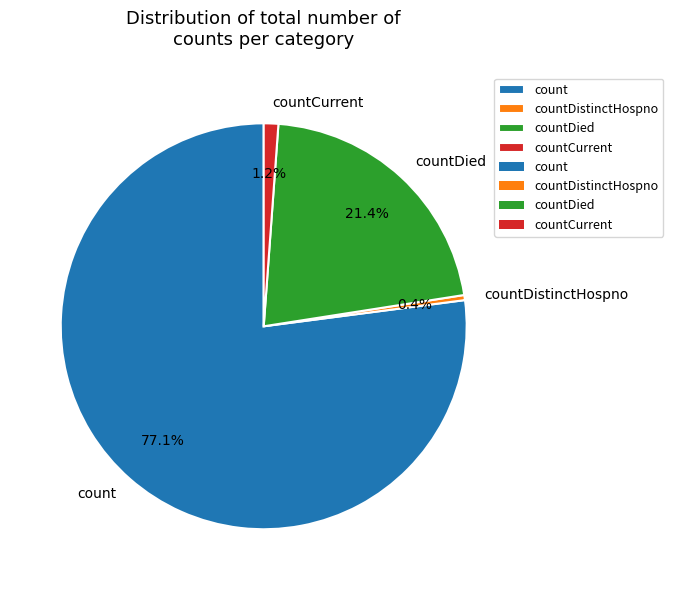

To the nearest percent, what portion does countCurrent represent?

1%